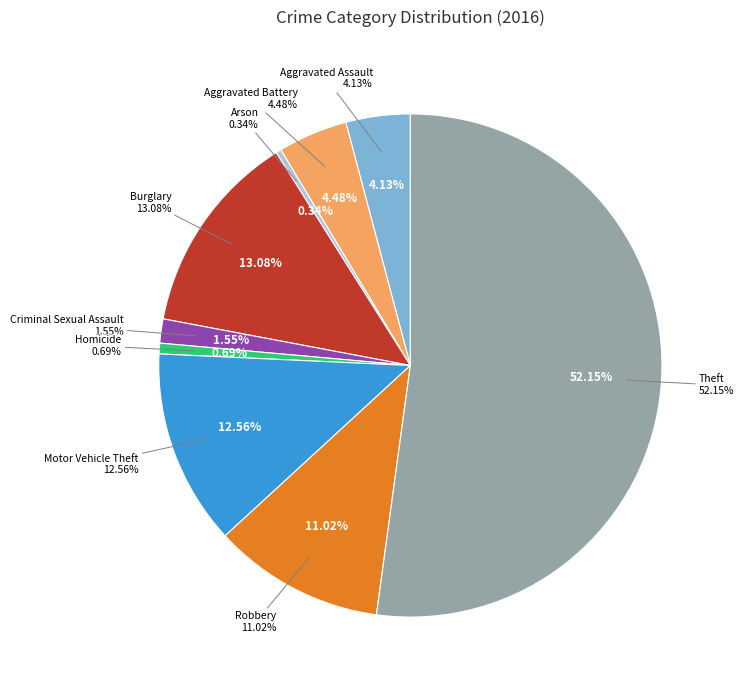

What is the ratio of the value at Aggravated Assault to the value at Criminal Sexual Assault?

2.7